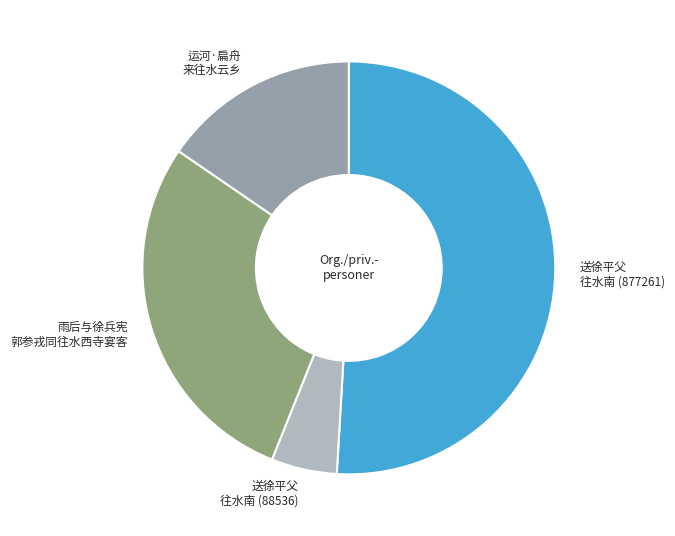

Is there any slice that represents more than half of the pie?

Yes